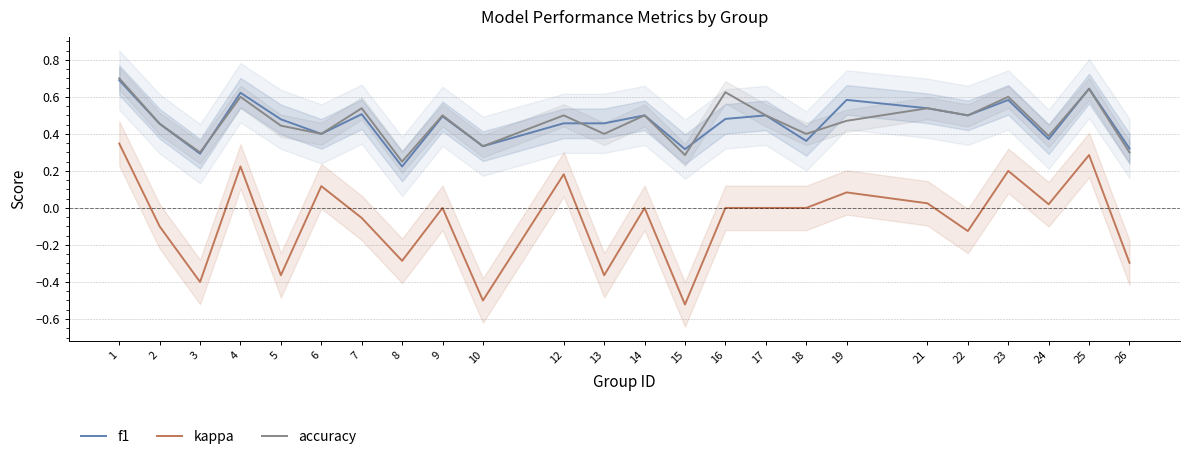

Is the value of f1 at 9 greater than the value of kappa at 10?

Yes